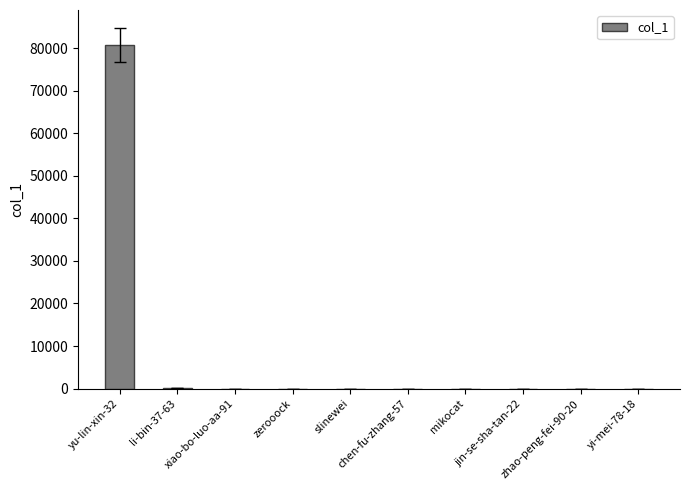

Are the bars grouped side by side (vs. stacked)?

No